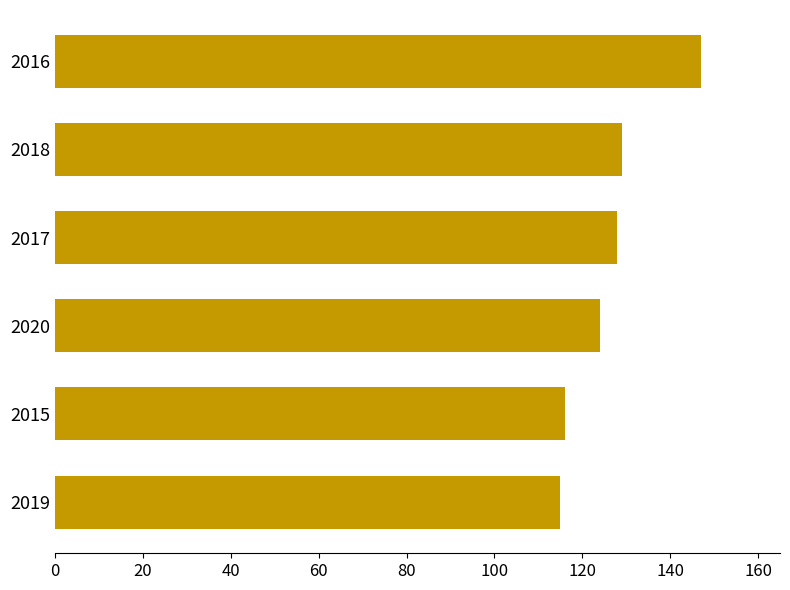

What is the maximum value shown in the chart?

147